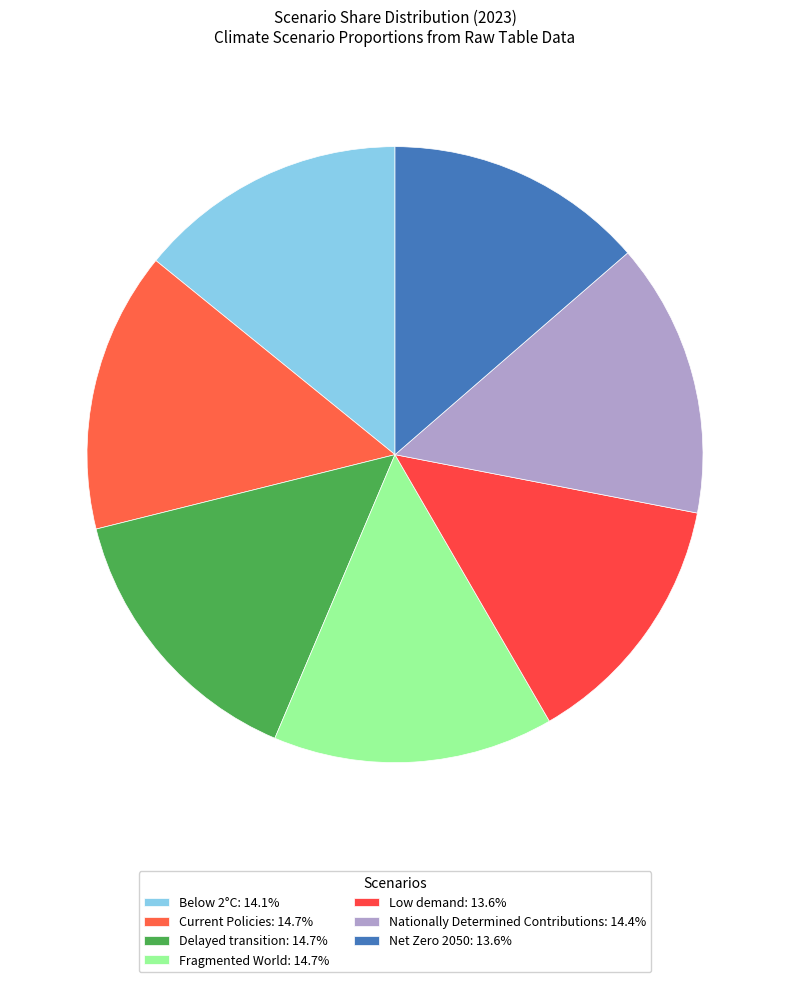

Is it true that Net Zero 2050 is 6% of the pie?

False